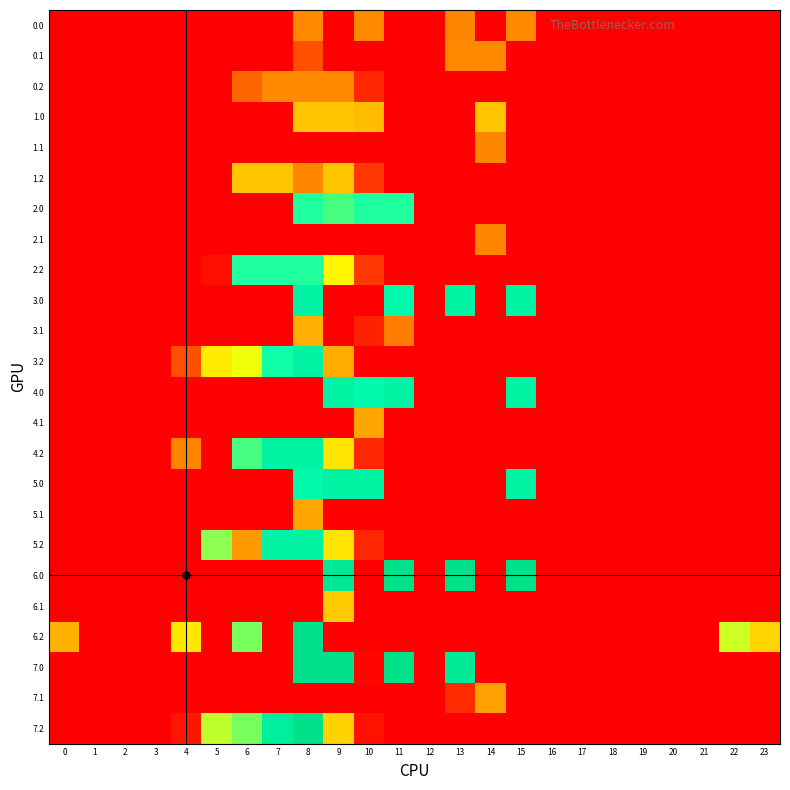

Reading left to right, extract all data points from this chart.

0.0: 0=0.0	1=0.0	2=0.0	3=0.0	4=0.0	5=0.0	6=0.0	7=0.0	8=98.0	9=0.0	10=98.0	11=0.0	12=0.0	13=94.0	14=0.0	15=98.0	16=0.0	17=0.0	18=0.0	19=0.0	20=0.0	21=0.0	22=0.0	23=0.0
0.1: 0=0.0	1=0.0	2=0.0	3=0.0	4=0.0	5=0.0	6=0.0	7=0.0	8=53.6	9=0.0	10=0.0	11=0.0	12=0.0	13=98.0	14=98.0	15=0.0	16=0.0	17=0.0	18=0.0	19=0.0	20=0.0	21=0.0	22=0.0	23=0.0
0.2: 0=0.0	1=0.0	2=0.0	3=0.0	4=0.0	5=0.0	6=68.6	7=98.0	8=98.0	9=98.0	10=25.4	11=0.0	12=0.0	13=0.0	14=0.0	15=0.0	16=0.0	17=0.0	18=0.0	19=0.0	20=0.0	21=0.0	22=0.0	23=0.0
1.0: 0=0.0	1=0.0	2=0.0	3=0.0	4=0.0	5=0.0	6=0.0	7=0.0	8=139.0	9=139.0	10=133.4	11=0.0	12=0.0	13=0.0	14=139.0	15=0.0	16=0.0	17=0.0	18=0.0	19=0.0	20=0.0	21=0.0	22=0.0	23=0.0
1.1: 0=0.0	1=0.0	2=0.0	3=0.0	4=0.0	5=0.0	6=0.0	7=0.0	8=0.0	9=0.0	10=0.0	11=0.0	12=0.0	13=0.0	14=93.7	15=0.0	16=0.0	17=0.0	18=0.0	19=0.0	20=0.0	21=0.0	22=0.0	23=0.0
1.2: 0=0.0	1=0.0	2=0.0	3=0.0	4=0.0	5=0.0	6=139.0	7=139.0	8=95.9	9=139.0	10=37.5	11=0.0	12=0.0	13=0.0	14=0.0	15=0.0	16=0.0	17=0.0	18=0.0	19=0.0	20=0.0	21=0.0	22=0.0	23=0.0
2.0: 0=0.0	1=0.0	2=0.0	3=0.0	4=0.0	5=0.0	6=0.0	7=0.0	8=230.0	9=220.7	10=230.0	11=230.0	12=0.0	13=0.0	14=0.0	15=0.0	16=0.0	17=0.0	18=0.0	19=0.0	20=0.0	21=0.0	22=0.0	23=0.0
2.1: 0=0.0	1=0.0	2=0.0	3=0.0	4=0.0	5=0.0	6=0.0	7=0.0	8=0.0	9=0.0	10=0.0	11=0.0	12=0.0	13=0.0	14=93.7	15=0.0	16=0.0	17=0.0	18=0.0	19=0.0	20=0.0	21=0.0	22=0.0	23=0.0
2.2: 0=0.0	1=0.0	2=0.0	3=0.0	4=0.0	5=10.8	6=230.0	7=230.0	8=230.0	9=172.5	10=37.5	11=0.0	12=0.0	13=0.0	14=0.0	15=0.0	16=0.0	17=0.0	18=0.0	19=0.0	20=0.0	21=0.0	22=0.0	23=0.0
3.0: 0=0.0	1=0.0	2=0.0	3=0.0	4=0.0	5=0.0	6=0.0	7=0.0	8=255.0	9=0.0	10=0.0	11=244.7	12=0.0	13=255.0	14=0.0	15=255.0	16=0.0	17=0.0	18=0.0	19=0.0	20=0.0	21=0.0	22=0.0	23=0.0
3.1: 0=0.0	1=0.0	2=0.0	3=0.0	4=0.0	5=0.0	6=0.0	7=0.0	8=125.2	9=0.0	10=23.1	11=87.0	12=0.0	13=0.0	14=0.0	15=0.0	16=0.0	17=0.0	18=0.0	19=0.0	20=0.0	21=0.0	22=0.0	23=0.0
3.2: 0=0.0	1=0.0	2=0.0	3=0.0	4=53.7	5=165.0	6=181.2	7=233.4	8=255.0	9=121.5	10=0.0	11=0.0	12=0.0	13=0.0	14=0.0	15=0.0	16=0.0	17=0.0	18=0.0	19=0.0	20=0.0	21=0.0	22=0.0	23=0.0
4.0: 0=0.0	1=0.0	2=0.0	3=0.0	4=0.0	5=0.0	6=0.0	7=0.0	8=0.0	9=255.0	10=244.7	11=255.0	12=0.0	13=0.0	14=0.0	15=255.0	16=0.0	17=0.0	18=0.0	19=0.0	20=0.0	21=0.0	22=0.0	23=0.0
4.1: 0=0.0	1=0.0	2=0.0	3=0.0	4=0.0	5=0.0	6=0.0	7=0.0	8=0.0	9=0.0	10=118.2	11=0.0	12=0.0	13=0.0	14=0.0	15=0.0	16=0.0	17=0.0	18=0.0	19=0.0	20=0.0	21=0.0	22=0.0	23=0.0
4.2: 0=0.0	1=0.0	2=0.0	3=0.0	4=93.5	5=0.0	6=220.2	7=255.0	8=255.0	9=160.5	10=25.4	11=0.0	12=0.0	13=0.0	14=0.0	15=0.0	16=0.0	17=0.0	18=0.0	19=0.0	20=0.0	21=0.0	22=0.0	23=0.0
5.0: 0=0.0	1=0.0	2=0.0	3=0.0	4=0.0	5=0.0	6=0.0	7=0.0	8=244.7	9=255.0	10=255.0	11=0.0	12=0.0	13=0.0	14=0.0	15=255.0	16=0.0	17=0.0	18=0.0	19=0.0	20=0.0	21=0.0	22=0.0	23=0.0
5.1: 0=0.0	1=0.0	2=0.0	3=0.0	4=0.0	5=0.0	6=0.0	7=0.0	8=118.2	9=0.0	10=0.0	11=0.0	12=0.0	13=0.0	14=0.0	15=0.0	16=0.0	17=0.0	18=0.0	19=0.0	20=0.0	21=0.0	22=0.0	23=0.0
5.2: 0=0.0	1=0.0	2=0.0	3=0.0	4=0.0	5=204.0	6=109.8	7=255.0	8=255.0	9=160.5	10=25.4	11=0.0	12=0.0	13=0.0	14=0.0	15=0.0	16=0.0	17=0.0	18=0.0	19=0.0	20=0.0	21=0.0	22=0.0	23=0.0
6.0: 0=0.0	1=0.0	2=0.0	3=0.0	4=0.0	5=0.0	6=0.0	7=0.0	8=0.0	9=271.6	10=0.0	11=283.0	12=0.0	13=283.0	14=0.0	15=283.0	16=0.0	17=0.0	18=0.0	19=0.0	20=0.0	21=0.0	22=0.0	23=0.0
6.1: 0=0.0	1=0.0	2=0.0	3=0.0	4=0.0	5=0.0	6=0.0	7=0.0	8=0.0	9=142.7	10=0.0	11=0.0	12=0.0	13=0.0	14=0.0	15=0.0	16=0.0	17=0.0	18=0.0	19=0.0	20=0.0	21=0.0	22=0.0	23=0.0
6.2: 0=127.6	1=0.0	2=0.0	3=0.0	4=162.6	5=0.0	6=208.2	7=0.0	8=283.0	9=0.0	10=0.0	11=0.0	12=0.0	13=0.0	14=0.0	15=0.0	16=0.0	17=0.0	18=0.0	19=0.0	20=0.0	21=0.0	22=189.6	23=149.5
7.0: 0=0.0	1=0.0	2=0.0	3=0.0	4=0.0	5=0.0	6=0.0	7=0.0	8=283.0	9=283.0	10=3.8	11=283.0	12=0.0	13=267.8	14=0.0	15=0.0	16=0.0	17=0.0	18=0.0	19=0.0	20=0.0	21=0.0	22=0.0	23=0.0
7.1: 0=0.0	1=0.0	2=0.0	3=0.0	4=0.0	5=0.0	6=0.0	7=0.0	8=0.0	9=0.0	10=0.0	11=0.0	12=0.0	13=29.0	14=113.7	15=0.0	16=0.0	17=0.0	18=0.0	19=0.0	20=0.0	21=0.0	22=0.0	23=0.0
7.2: 0=0.0	1=0.0	2=0.0	3=0.0	4=15.1	5=192.0	6=208.2	7=260.4	8=283.0	9=148.5	10=13.4	11=0.0	12=0.0	13=0.0	14=0.0	15=0.0	16=0.0	17=0.0	18=0.0	19=0.0	20=0.0	21=0.0	22=0.0	23=0.0